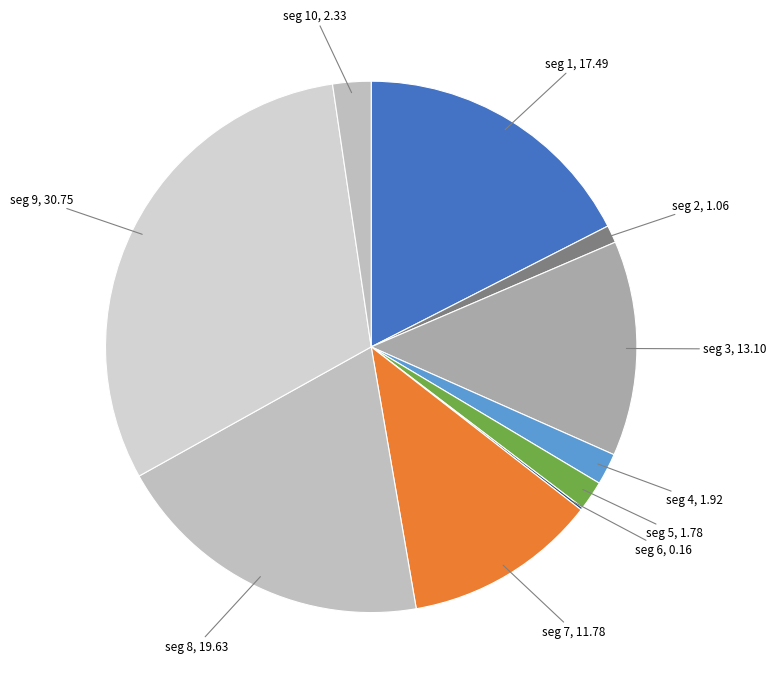

Is there any slice that represents more than half of the pie?

No